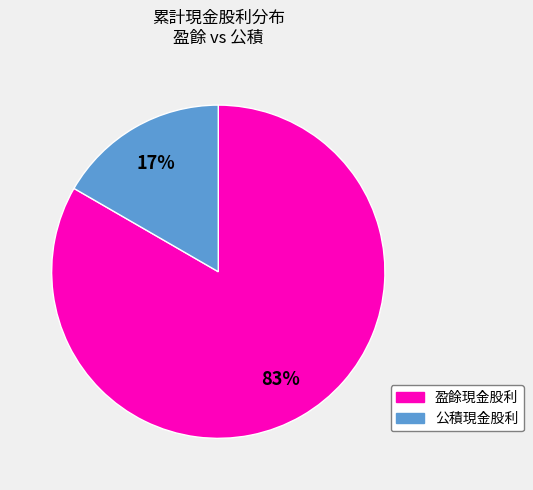

To the nearest percent, what is the average slice percentage?

50%